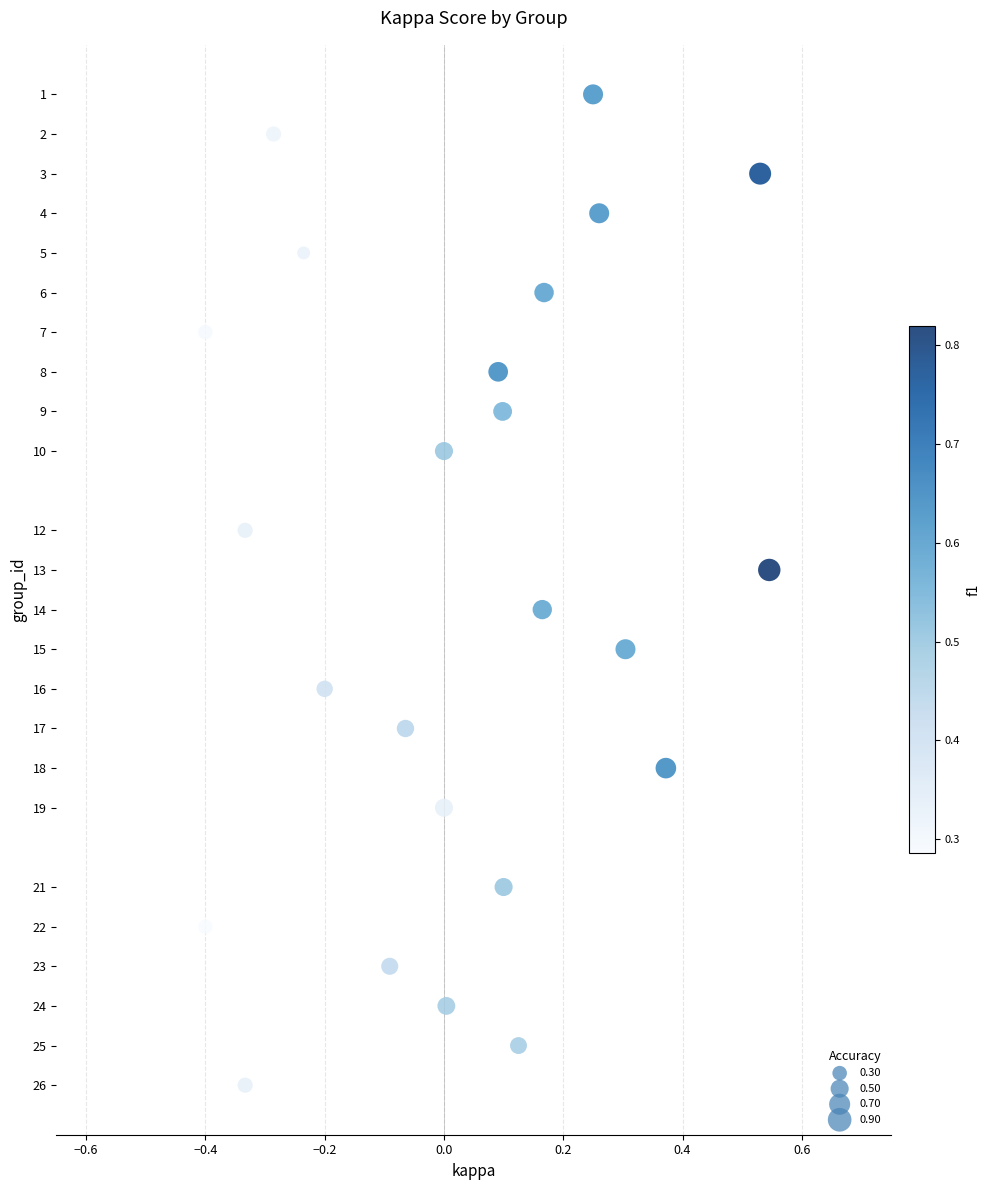

What is the range of Y values (max minus min)?

25